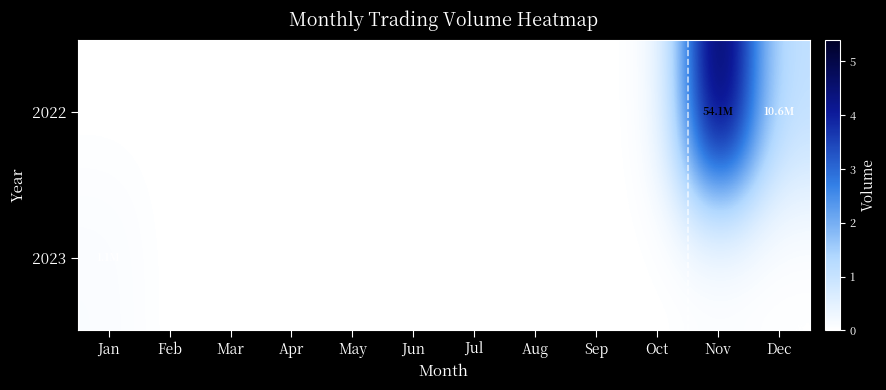

What is the total value across all series at Jan?

1108972